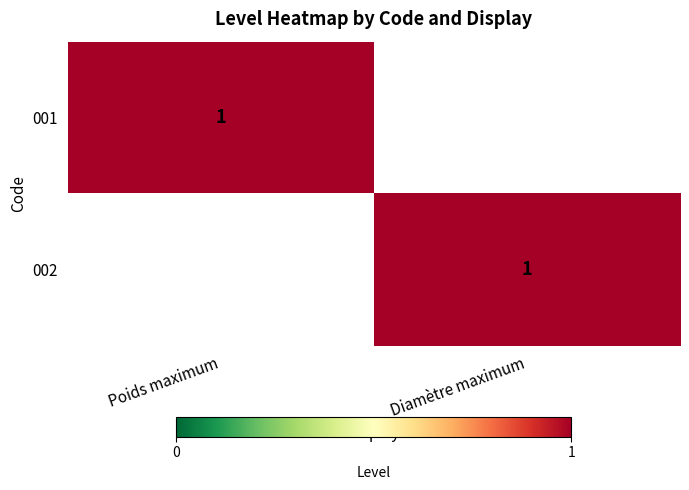

Is it true that 001 equals 2 at Poids maximum?

False